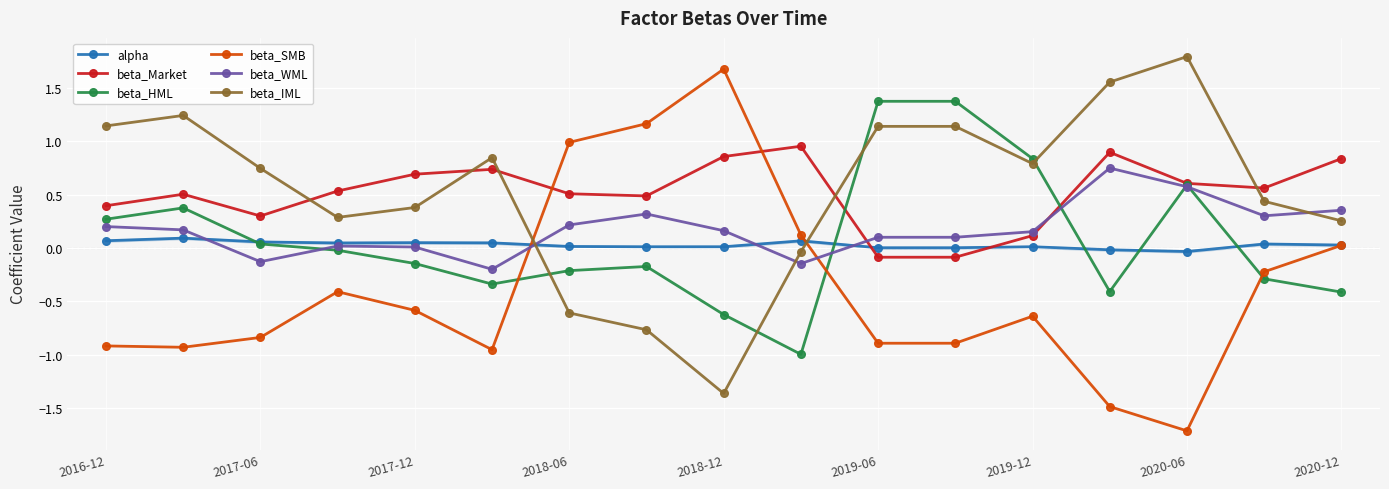

True or false: alpha has more than 1 points higher than both neighbors.

True